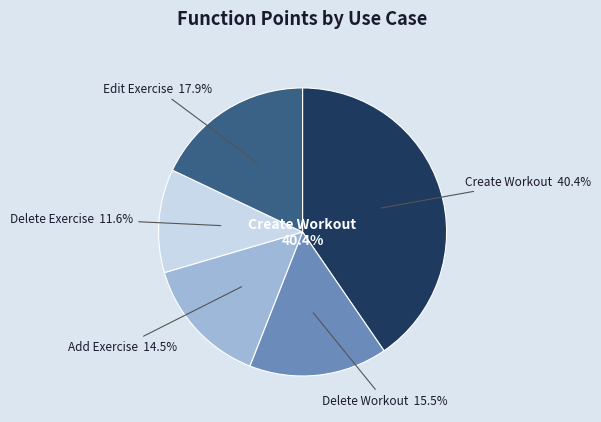

What percentage is NOT represented by Create Workout?

59.6%